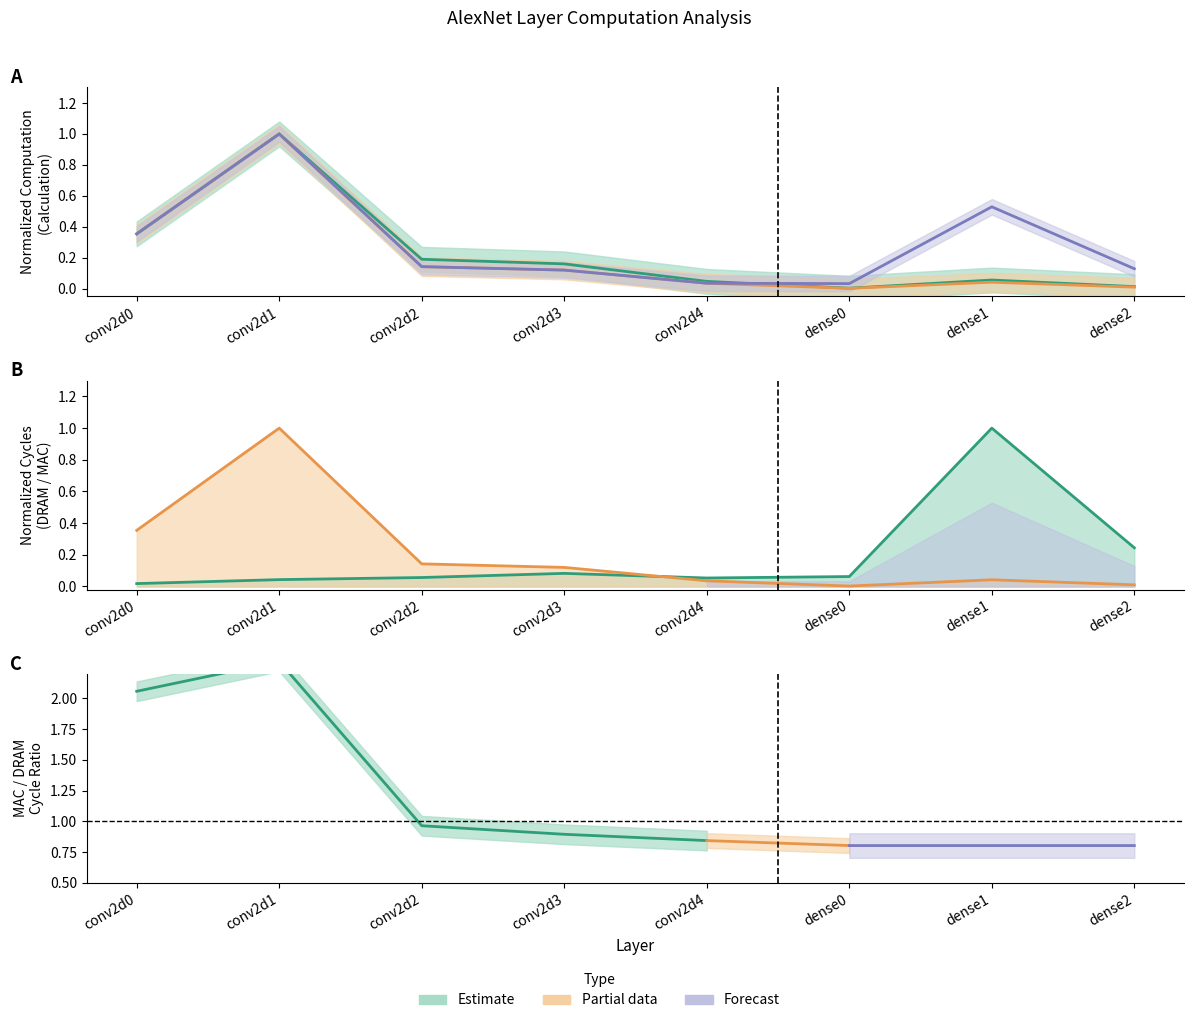

The value of MAC Cycles at conv2d4 is 0.1. True or false?

False